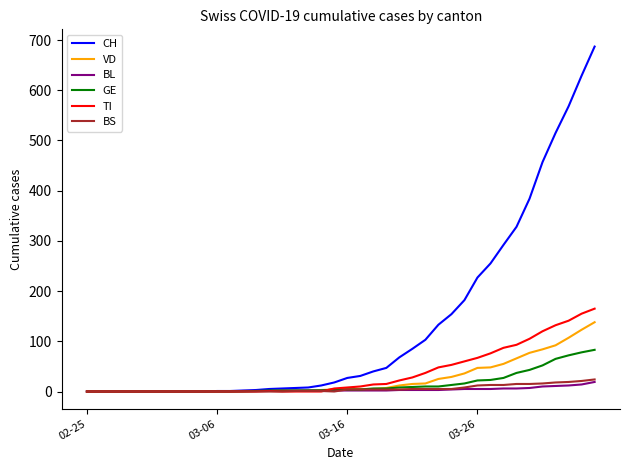

Which series has the largest range (max minus min)?

CH